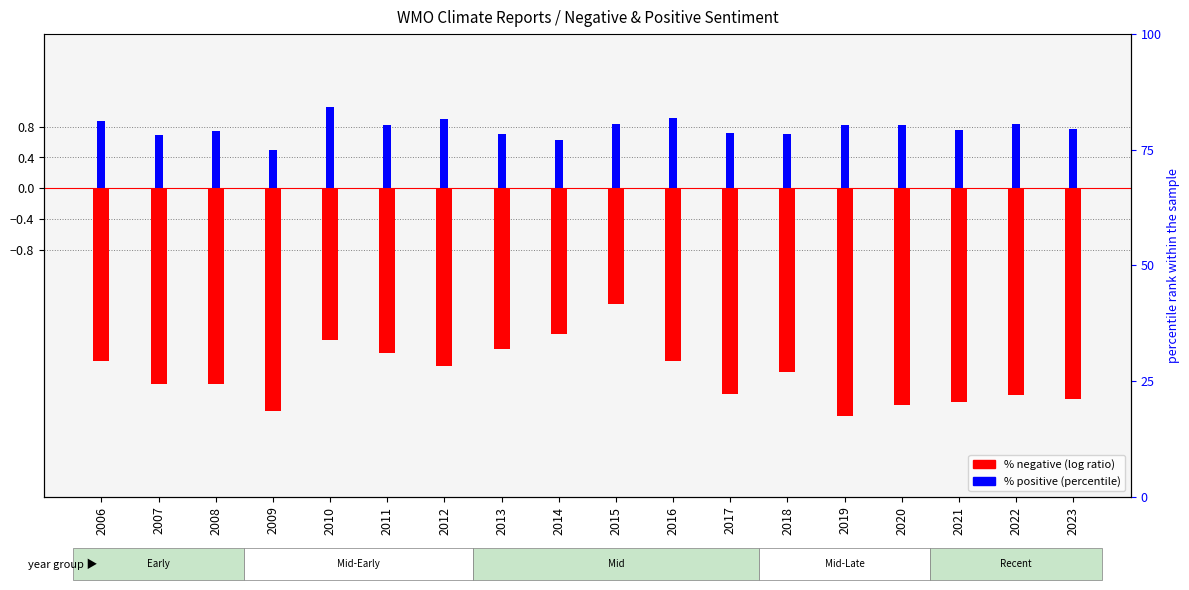

List the series in order of their overall mean, lowest first.

% negative, % positive